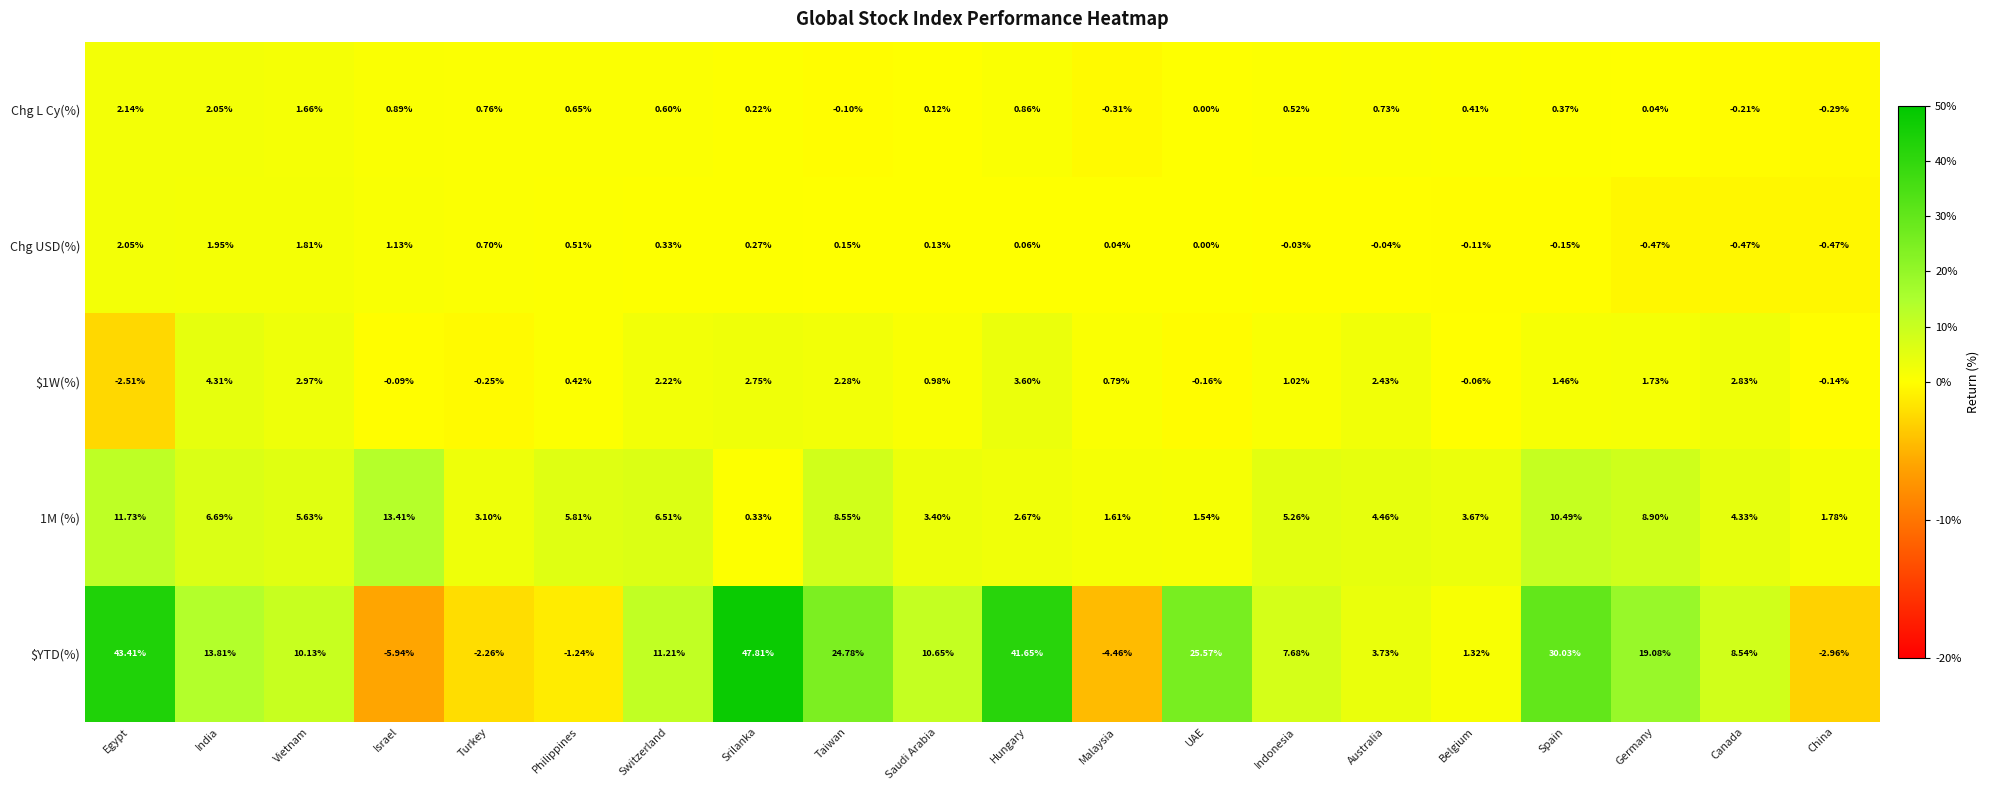

What is the total value across all series at Canada?

15.0